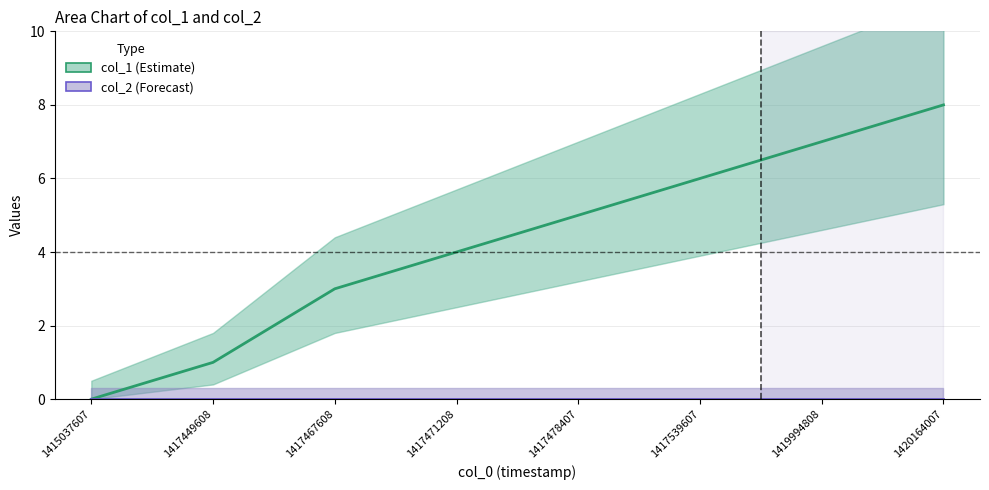

Is the value of col_2 at 1417539607 greater than the value of col_1 at 1417449608?

No